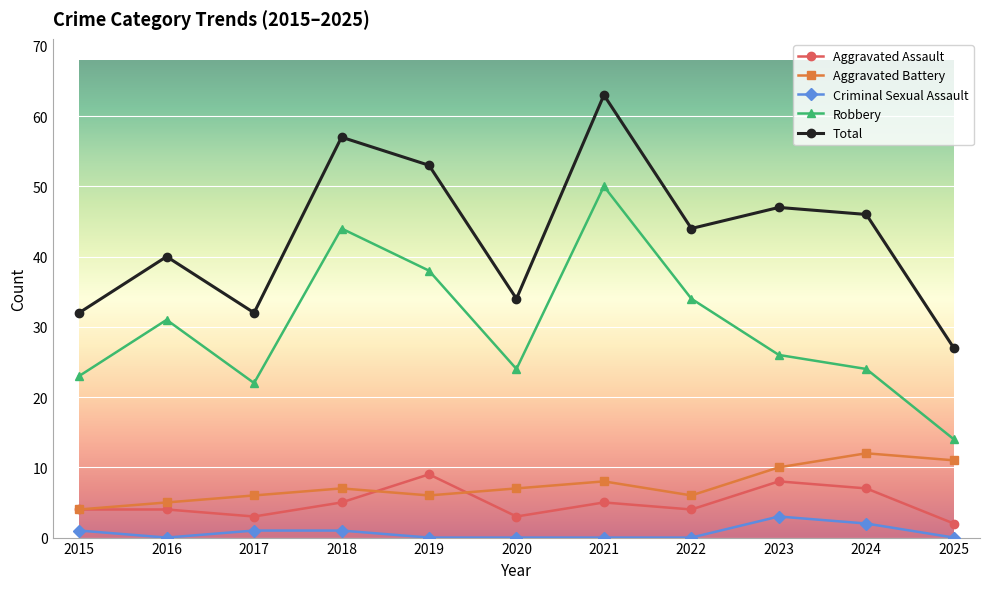

Reading left to right, transcribe all the data shown in this chart.

Aggravated Assault: 2015=4	2016=4	2017=3	2018=5	2019=9	2020=3	2021=5	2022=4	2023=8	2024=7	2025=2
Aggravated Battery: 2015=4	2016=5	2017=6	2018=7	2019=6	2020=7	2021=8	2022=6	2023=10	2024=12	2025=11
Criminal Sexual Assault: 2015=1	2016=0	2017=1	2018=1	2019=0	2020=0	2021=0	2022=0	2023=3	2024=2	2025=0
Robbery: 2015=23	2016=31	2017=22	2018=44	2019=38	2020=24	2021=50	2022=34	2023=26	2024=24	2025=14
Total: 2015=32	2016=40	2017=32	2018=57	2019=53	2020=34	2021=63	2022=44	2023=47	2024=46	2025=27